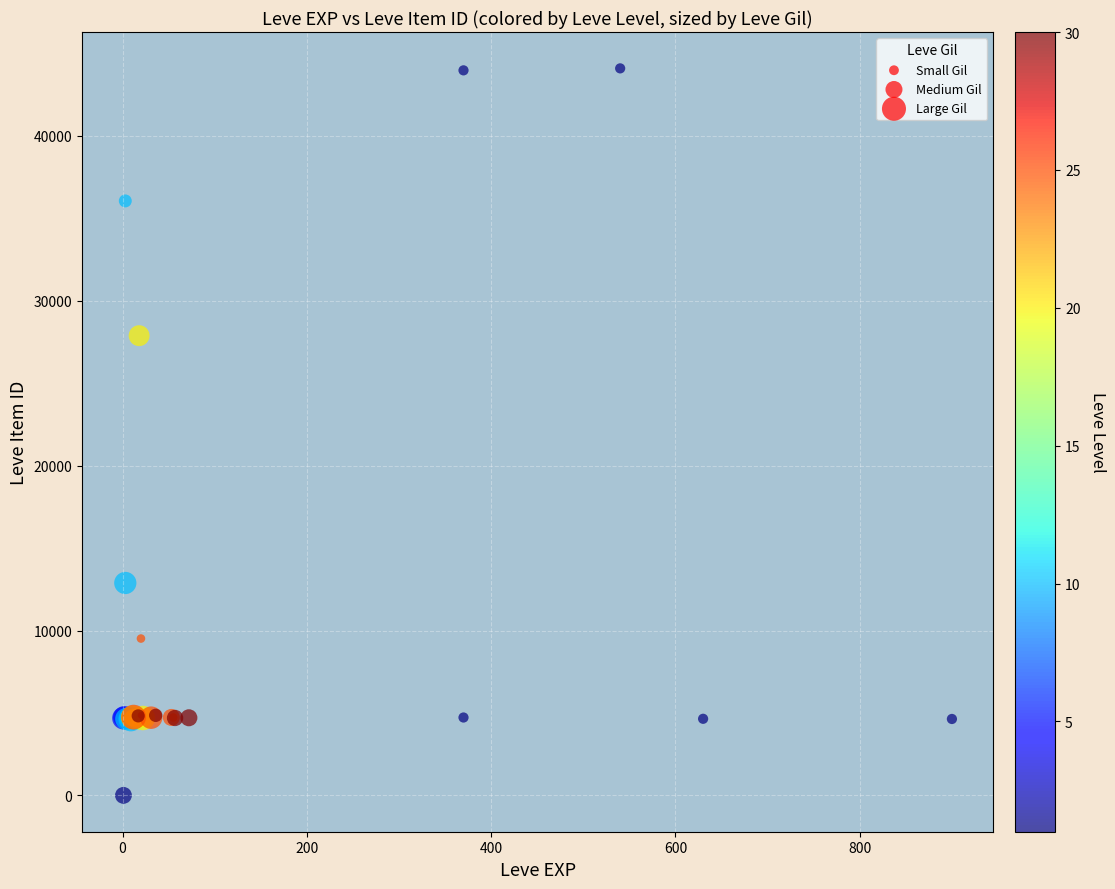

What Y value in the scatter plot is closest to 22050?

27884